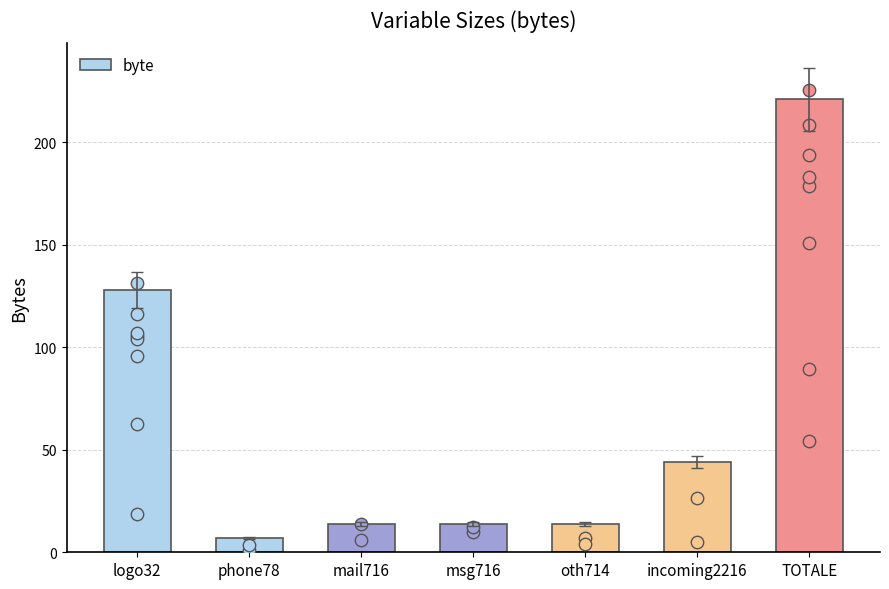

What is the change in value from logo32 to TOTALE?

+93